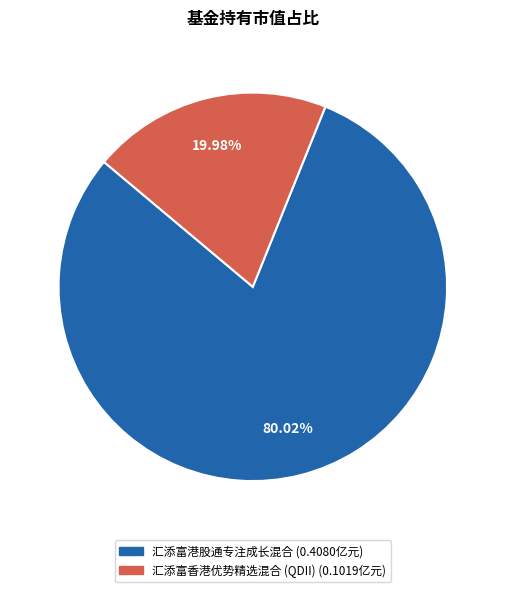

Count the number of slices in the pie.

2